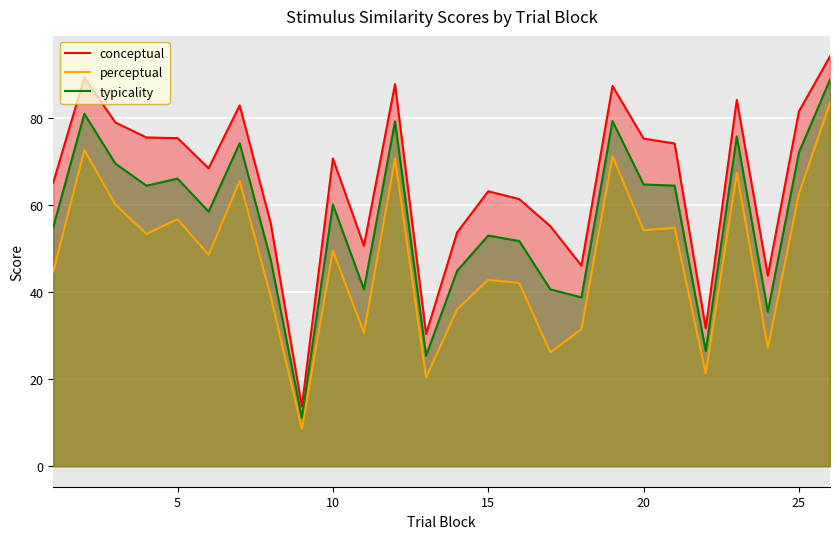

Which series has the widest spread of values?

conceptual